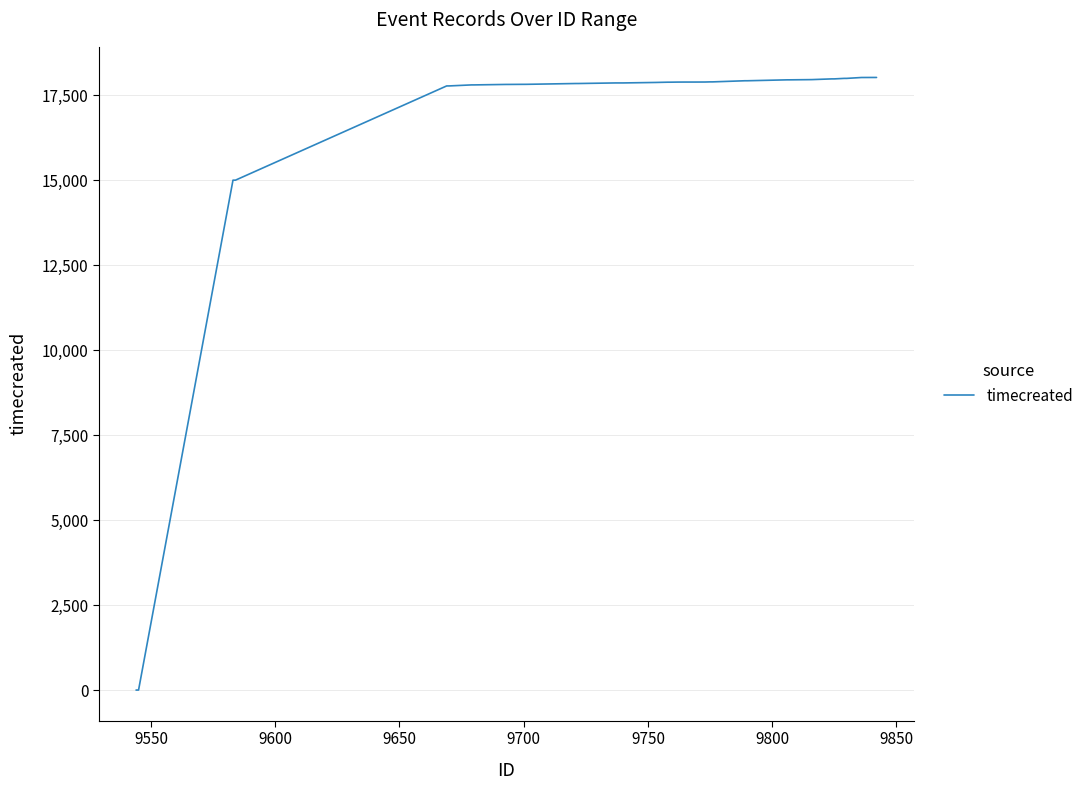

What is the maximum value shown in the chart?

18025